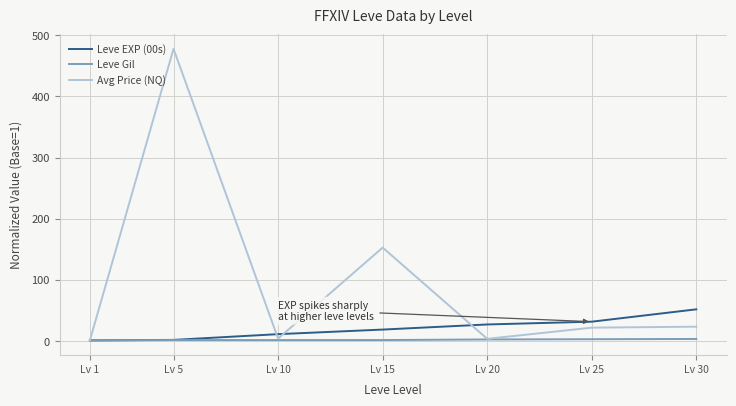

Which series has the largest range (max minus min)?

Avg Price (NQ)